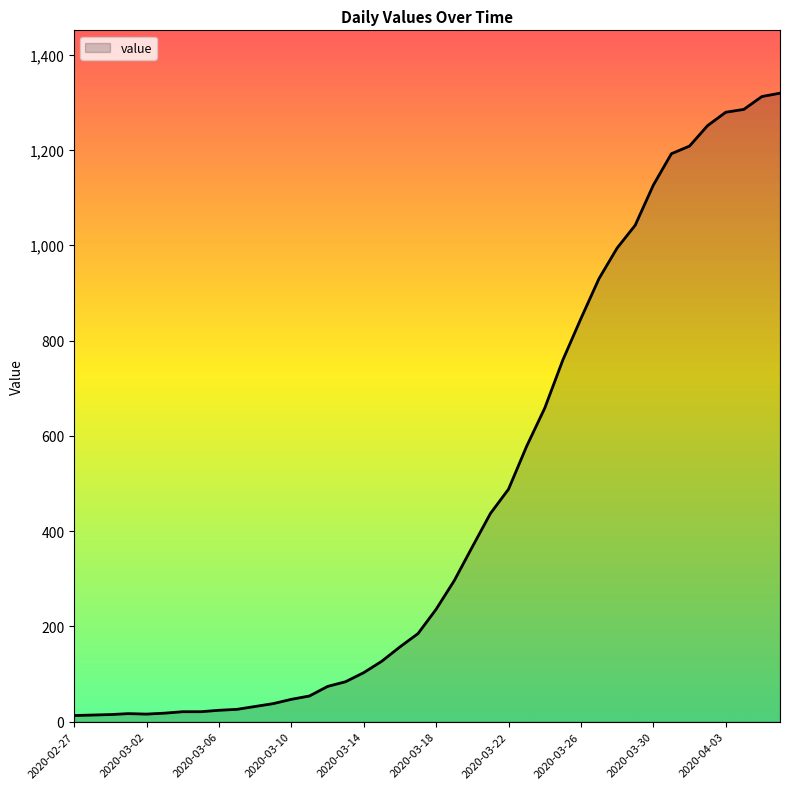

What is the minimum value shown in the chart?

13